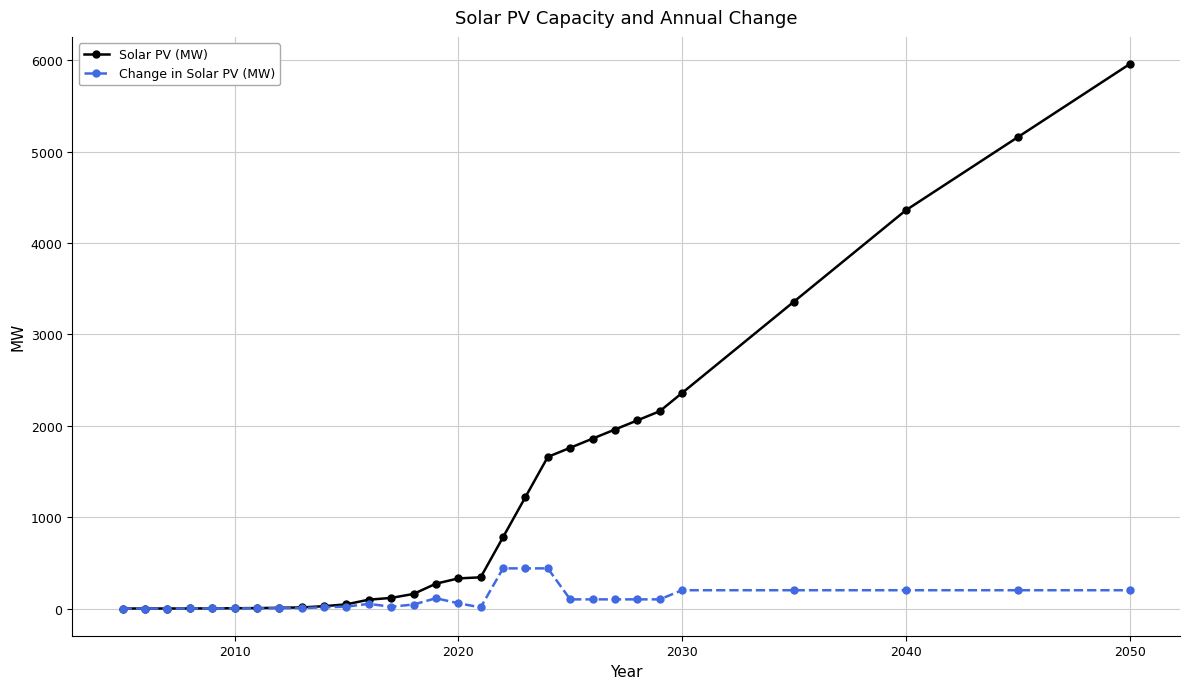

How many data points in Solar PV (MW) are above 329?

15